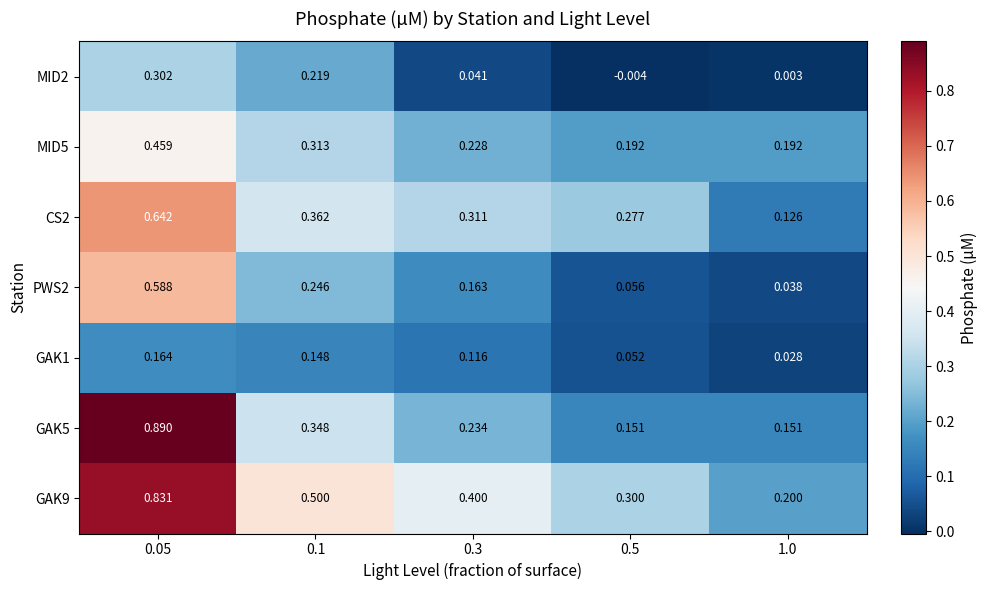

Is the value of PWS2 at 0.5 greater than the value of GAK9 at 0.1?

No